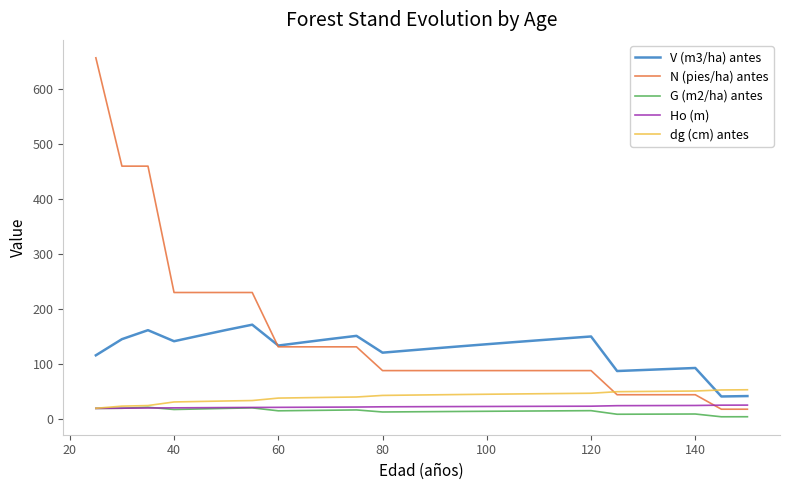

Which series has the largest total across all categories?

N (pies/ha) antes